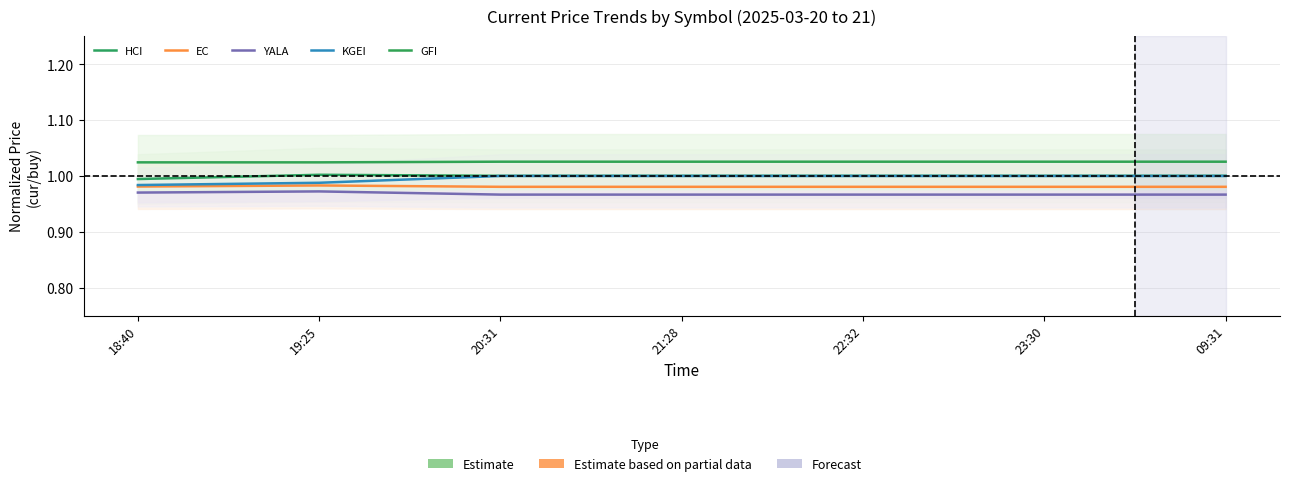

True or false: KGEI and HCI cross at least once.

False